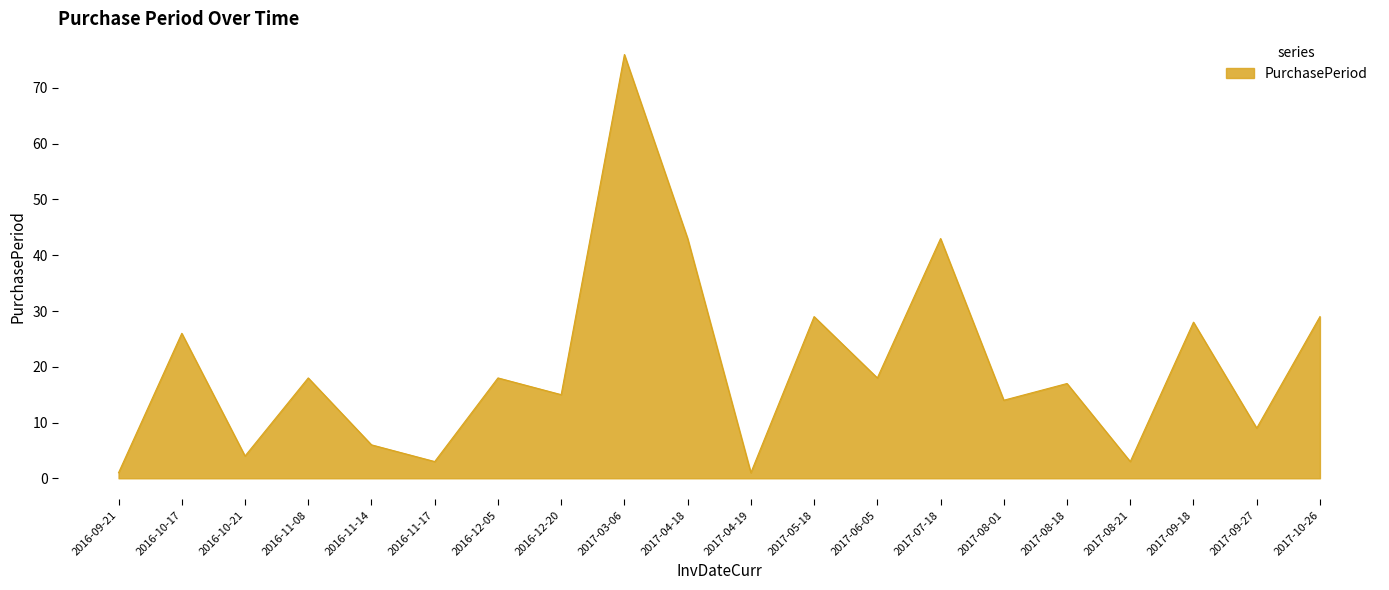

What is the difference between the maximum and minimum values?

75